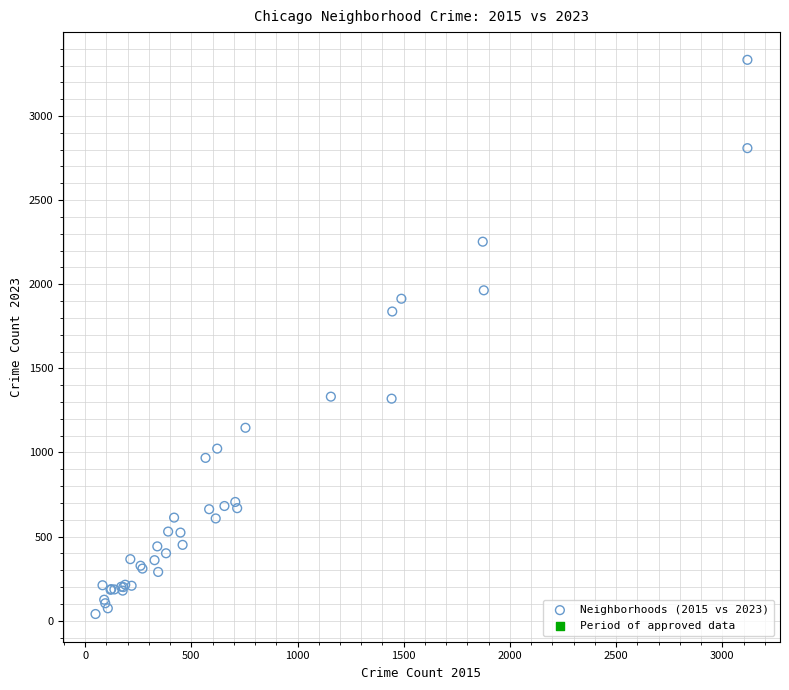

What Y value in the scatter plot is closest to 1687?

1838